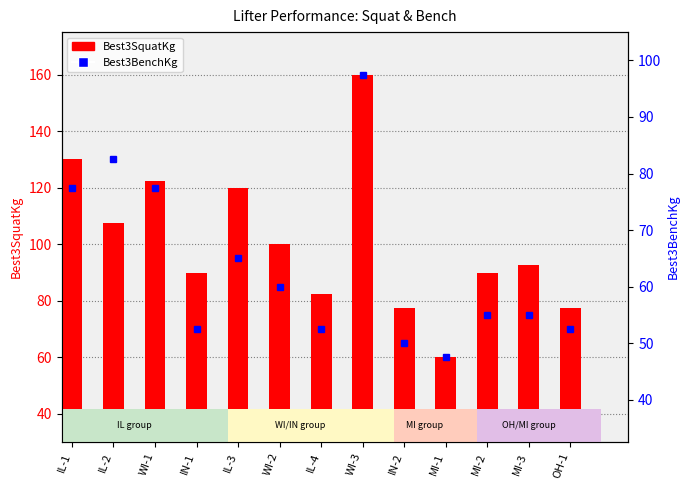

At which label does Best3SquatKg reach its peak?

WI-3